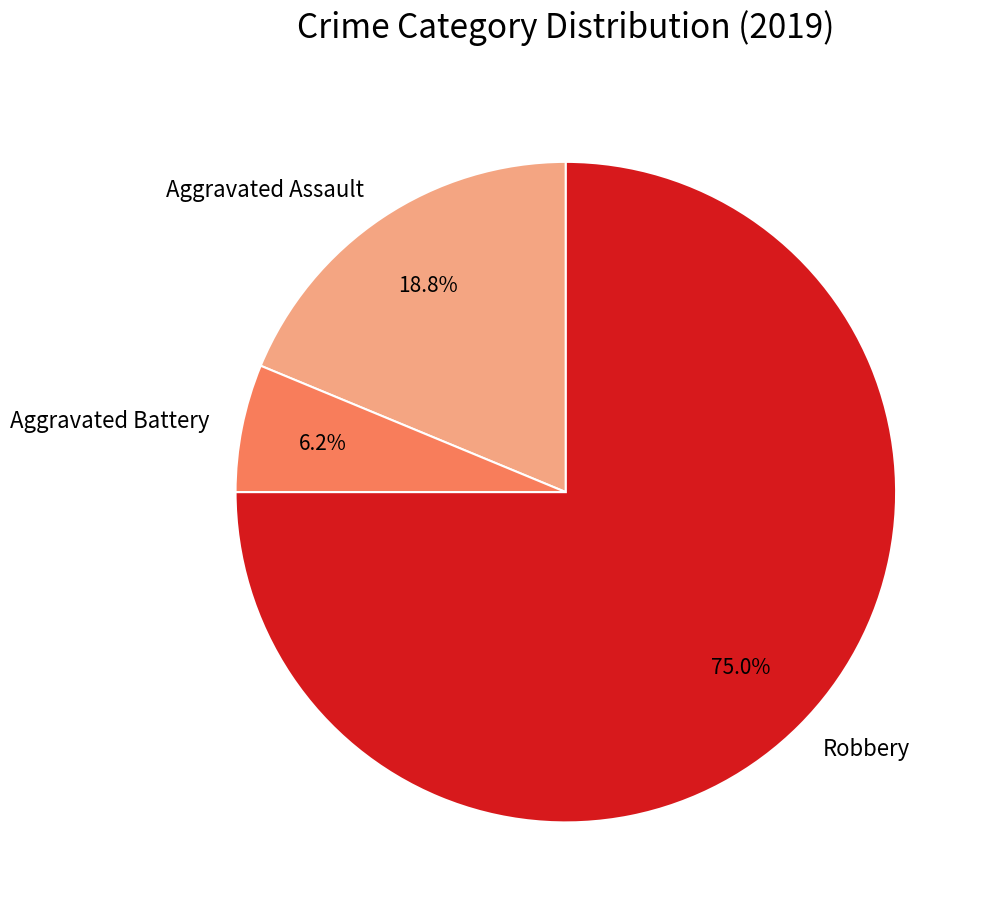

Which slice is the smallest?

Aggravated Battery